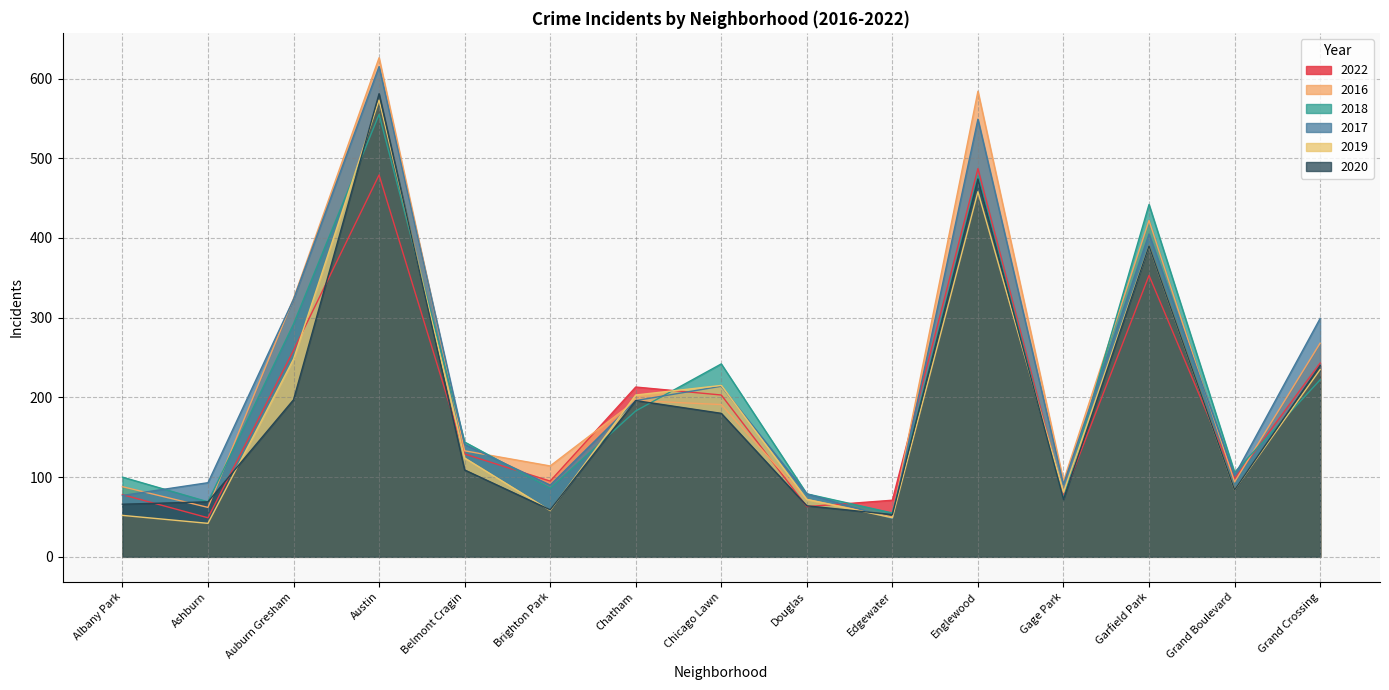

Reading right to left, extract all data points from this chart.

2022: Grand Crossing=243	Grand Boulevard=98	Garfield Park=353	Gage Park=76	Englewood=487	Edgewater=71	Douglas=63	Chicago Lawn=203	Chatham=213	Brighton Park=95	Belmont Cragin=129	Austin=479	Auburn Gresham=259	Ashburn=49	Albany Park=78
2016: Grand Crossing=268	Grand Boulevard=94	Garfield Park=422	Gage Park=95	Englewood=584	Edgewater=50	Douglas=72	Chicago Lawn=191	Chatham=196	Brighton Park=114	Belmont Cragin=133	Austin=626	Auburn Gresham=324	Ashburn=62	Albany Park=88
2018: Grand Crossing=222	Grand Boulevard=106	Garfield Park=442	Gage Park=73	Englewood=478	Edgewater=55	Douglas=79	Chicago Lawn=242	Chatham=183	Brighton Park=86	Belmont Cragin=144	Austin=555	Auburn Gresham=292	Ashburn=69	Albany Park=100
2017: Grand Crossing=299	Grand Boulevard=102	Garfield Park=405	Gage Park=91	Englewood=549	Edgewater=48	Douglas=79	Chicago Lawn=214	Chatham=196	Brighton Park=90	Belmont Cragin=141	Austin=615	Auburn Gresham=323	Ashburn=93	Albany Park=77
2019: Grand Crossing=235	Grand Boulevard=84	Garfield Park=390	Gage Park=81	Englewood=458	Edgewater=49	Douglas=72	Chicago Lawn=215	Chatham=203	Brighton Park=58	Belmont Cragin=124	Austin=573	Auburn Gresham=248	Ashburn=42	Albany Park=52
2020: Grand Crossing=240	Grand Boulevard=84	Garfield Park=390	Gage Park=72	Englewood=474	Edgewater=53	Douglas=64	Chicago Lawn=180	Chatham=196	Brighton Park=59	Belmont Cragin=109	Austin=581	Auburn Gresham=197	Ashburn=69	Albany Park=66